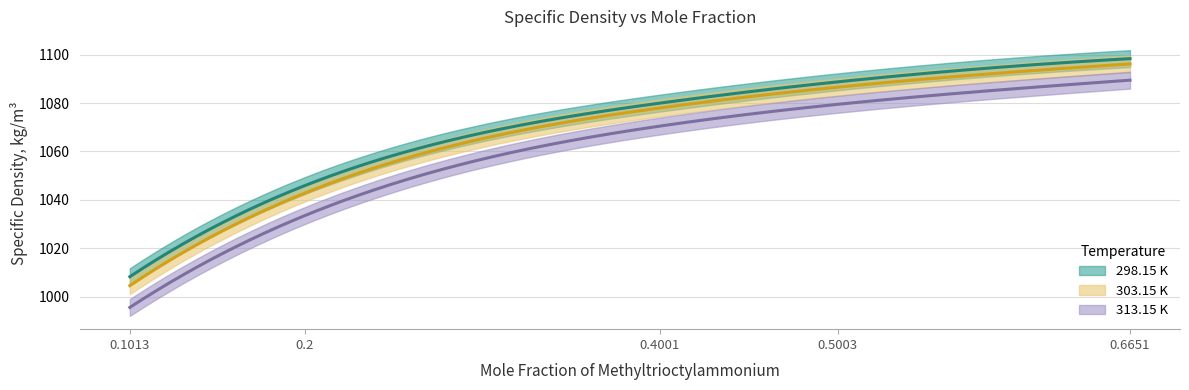

Between 0.1013 and 0.2, which is larger?

0.2